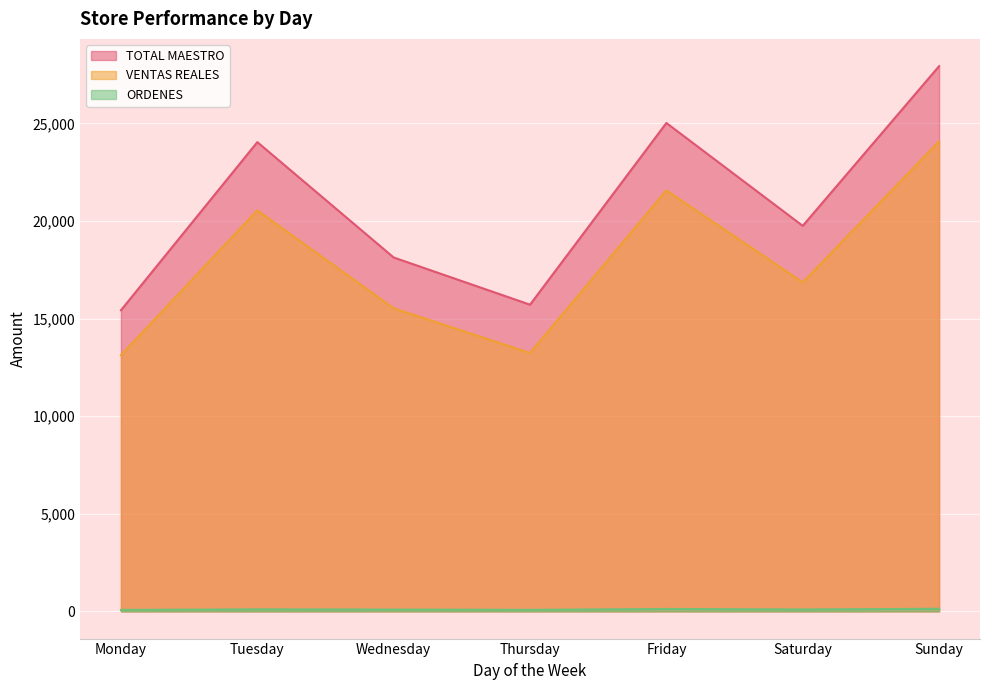

How many series are shown in this chart?

3